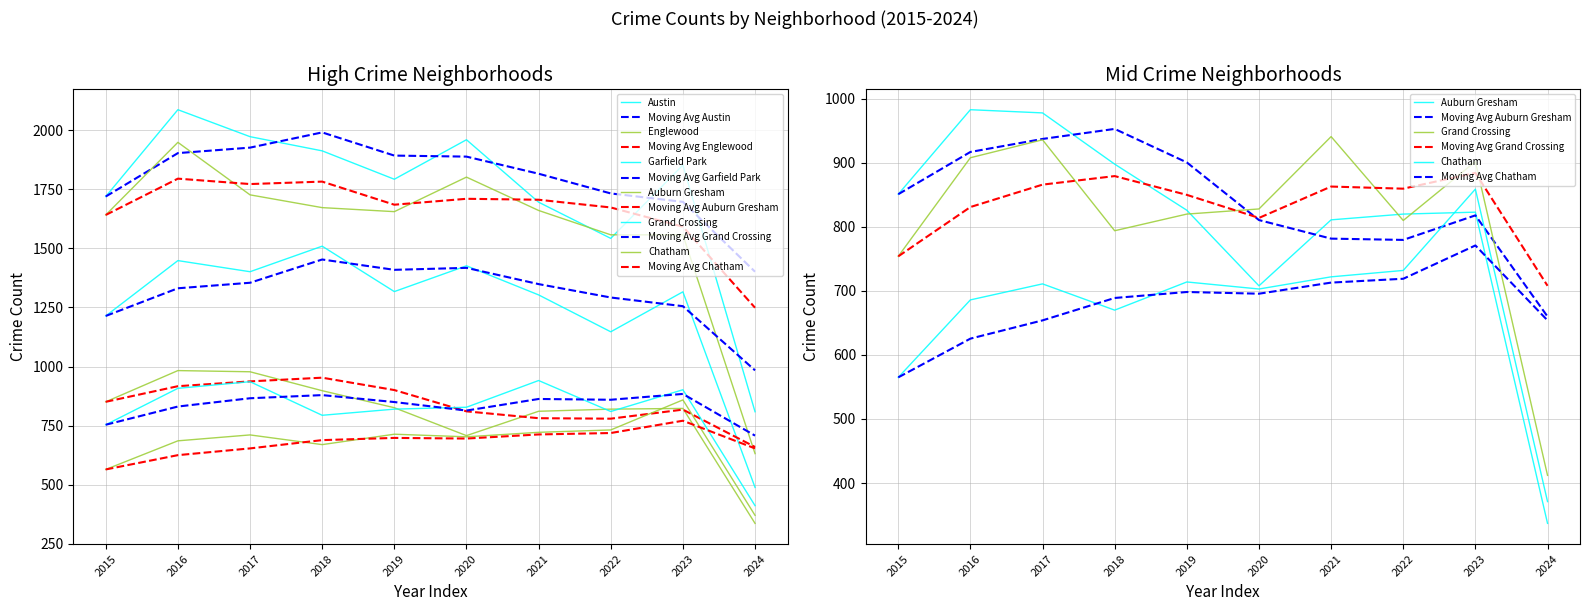

Does the chart have visible grid lines?

Yes